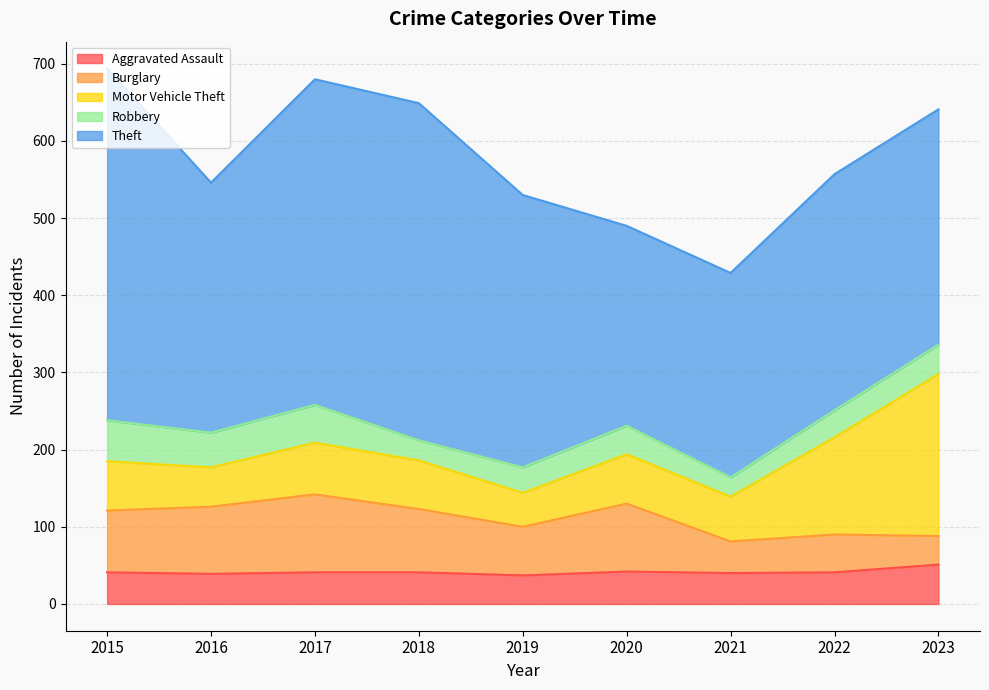

What are all the series names shown in the legend?

Aggravated Assault, Burglary, Motor Vehicle Theft, Robbery, Theft